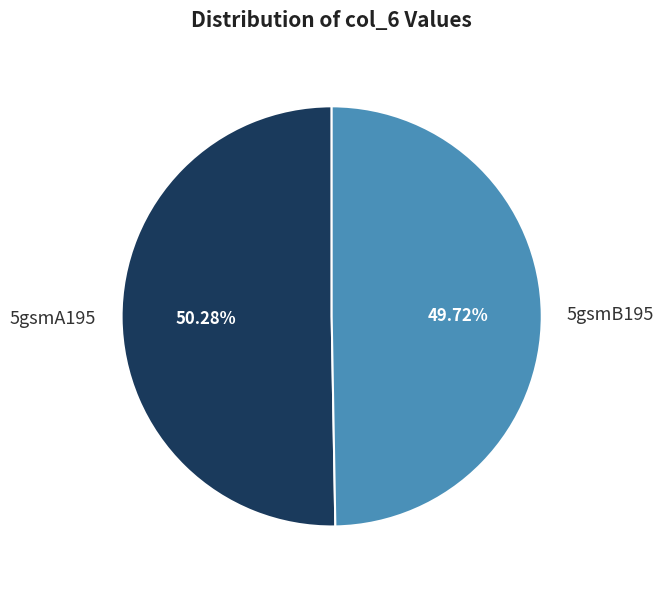

Which has a higher value, 5gsmA195 or 5gsmB195?

5gsmA195